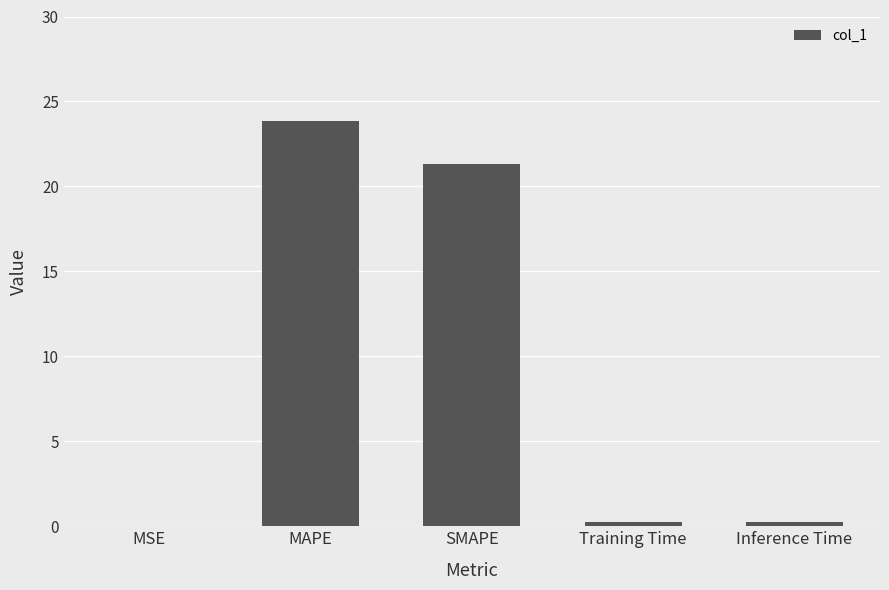

Which label corresponds to the largest value in the chart?

MAPE